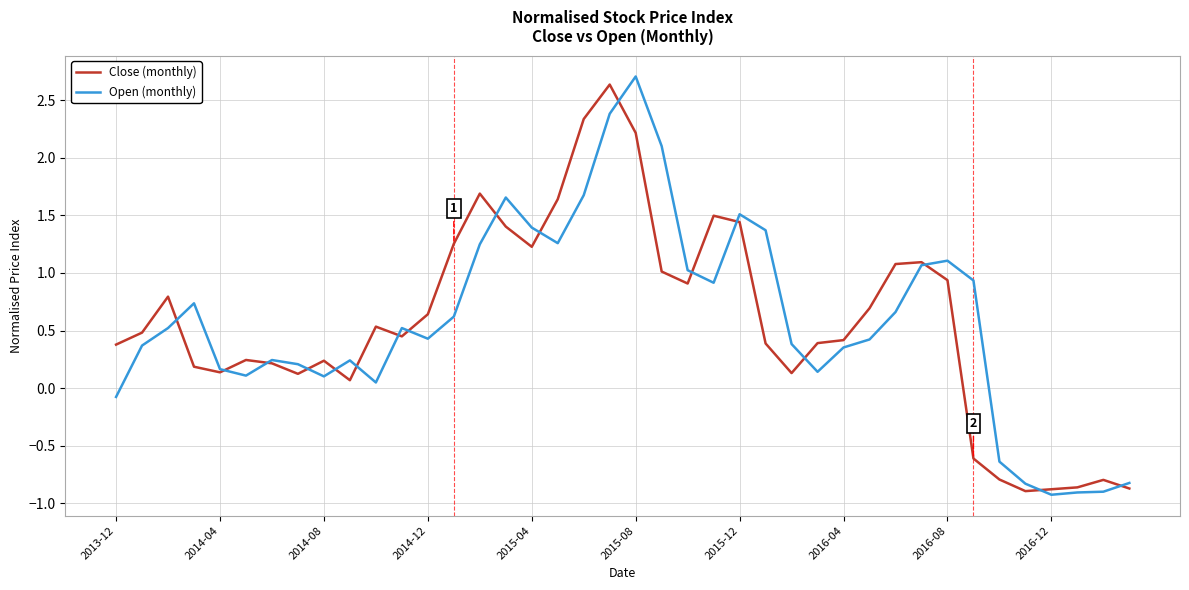

What is the minimum value shown in the chart?

-0.9